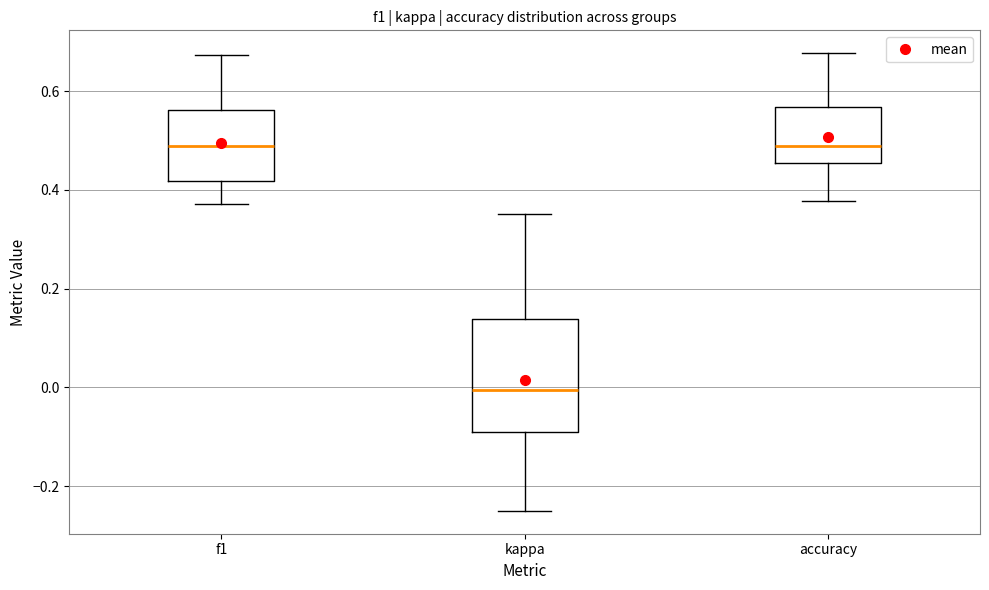

Reading left to right, read every box against the y-axis: the position of its median line, the range the box covers, and the ends of its whiskers. The values are not printed on the chart, so give them approximately, as read against the axis.

f1: median 0.48, box 0.42 to 0.56, whiskers 0.38 to 0.68
kappa: median 0.00, box -0.08 to 0.14, whiskers -0.24 to 0.36
accuracy: median 0.48, box 0.46 to 0.56, whiskers 0.38 to 0.68